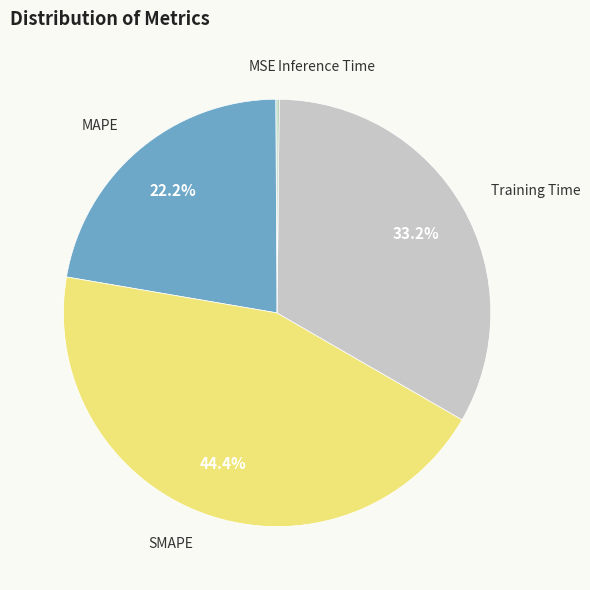

Which has a higher value, MAPE or SMAPE?

SMAPE